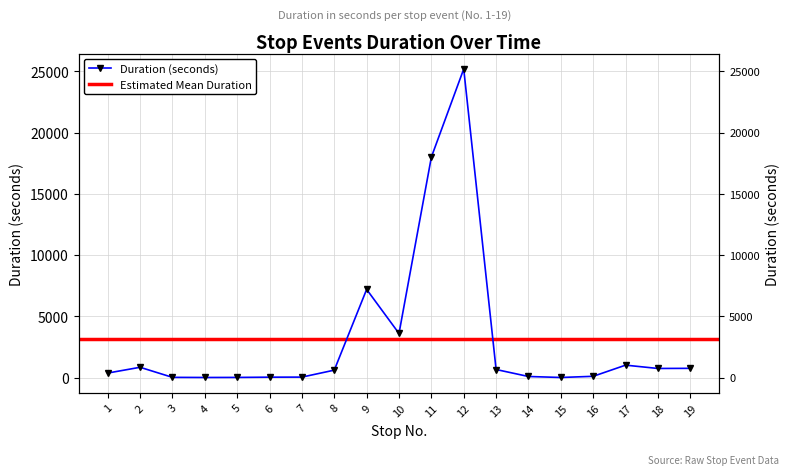

Rank the categories by value from lowest to highest.

4, 15, 5, 3, 6, 7, 14, 16, 1, 8, 13, 18, 19, 2, 17, 10, 9, 11, 12